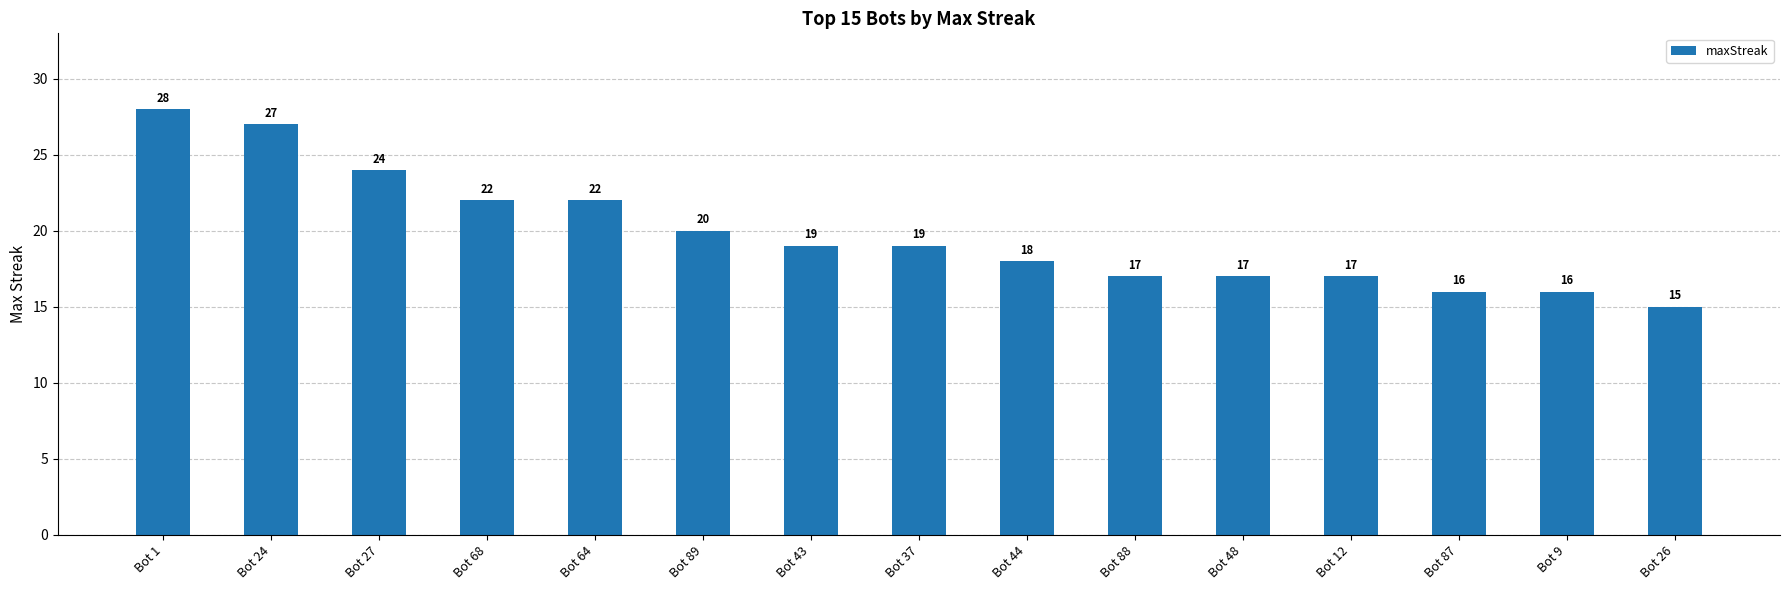

The value at Bot 12 is 8. True or false?

False